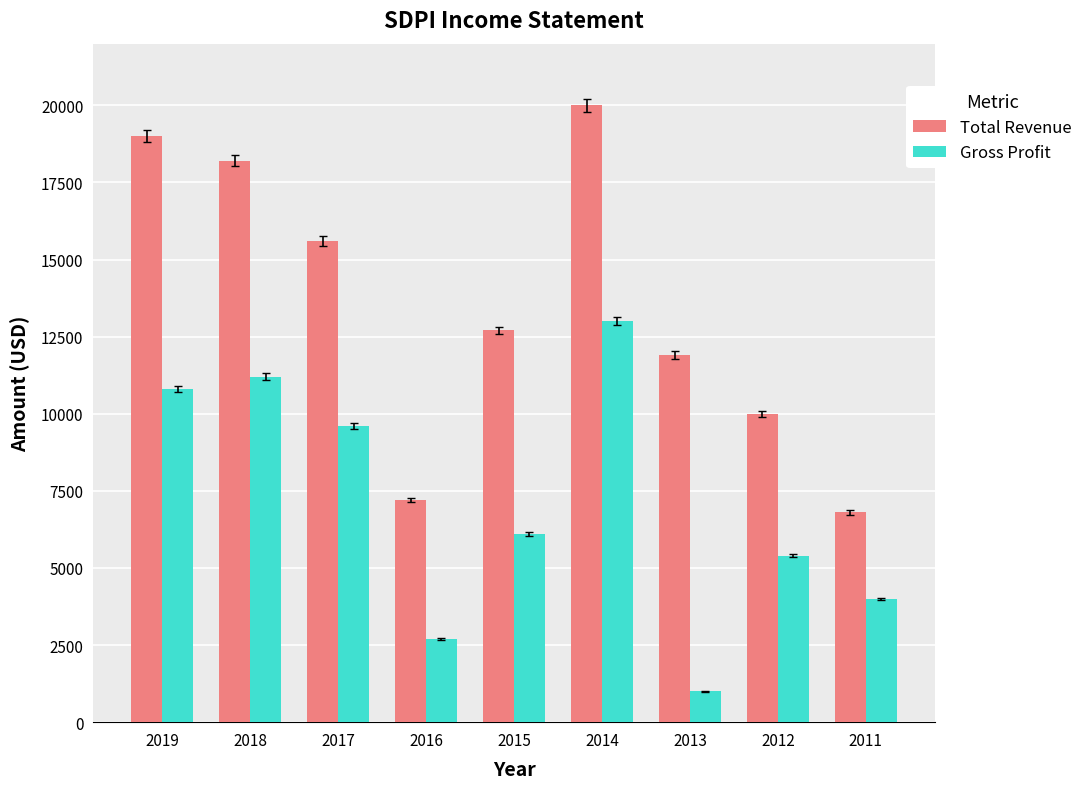

At 2012, list the series in order from smallest to largest.

Gross Profit, Total Revenue